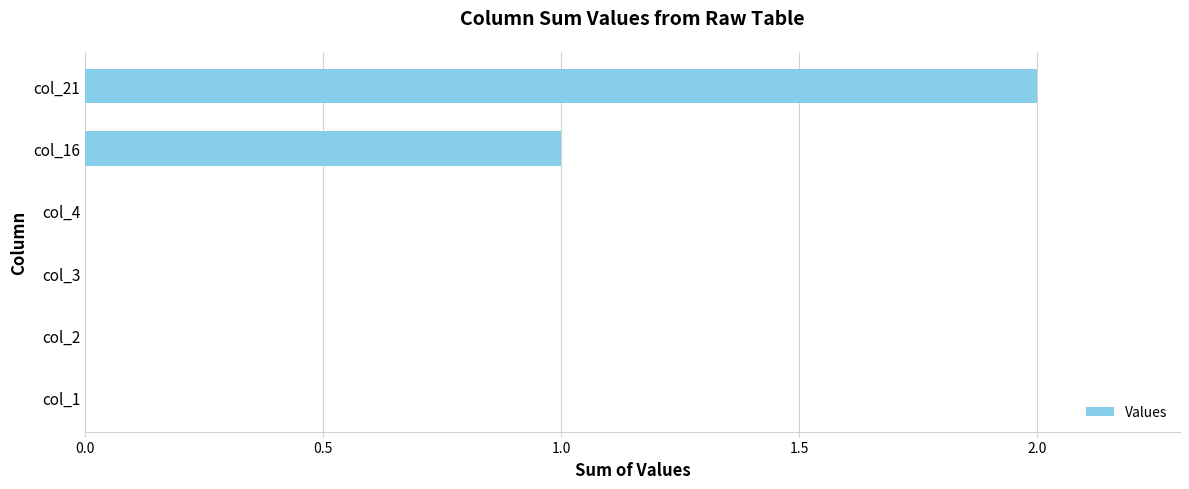

How many series are shown in this chart?

1